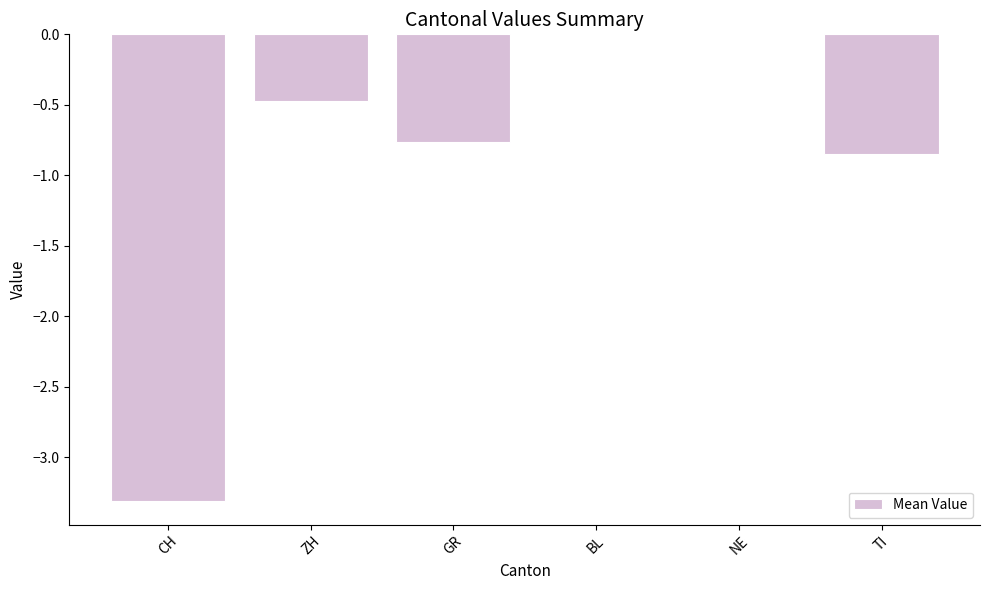

What is the change in value from CH to BL?

+3.3